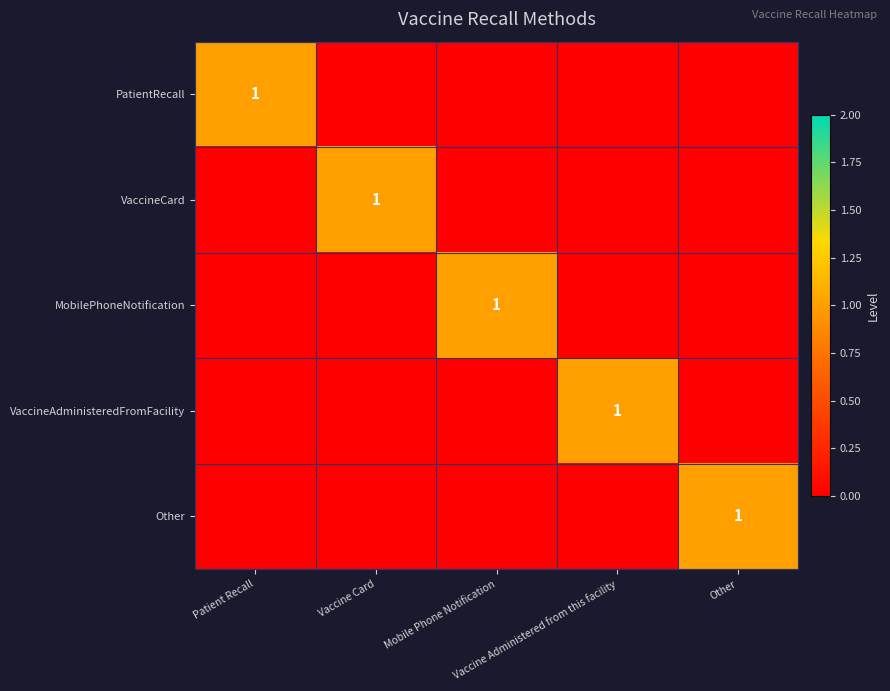

Is the value of VaccineAdministeredFromFacility at Patient Recall greater than the value of VaccineCard at Other?

No